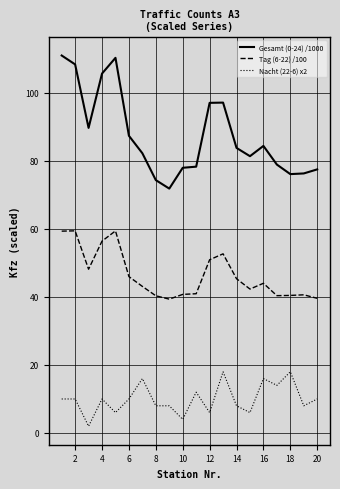

Which series has the largest total across all categories?

Gesamt (0-24) /1000